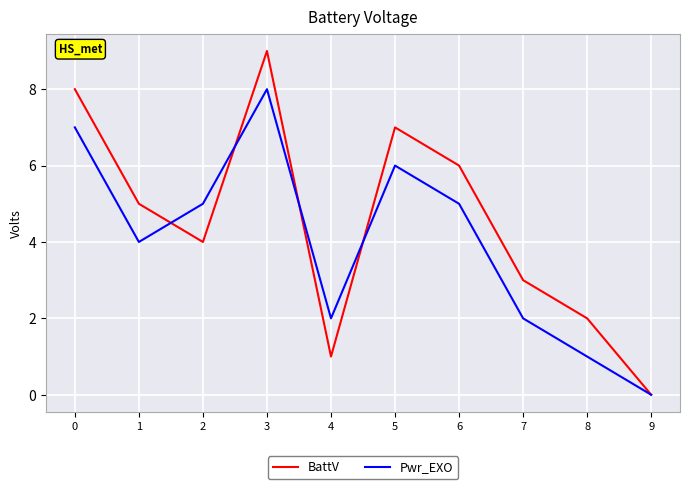

Is the value of BattV at 3 greater than the value of Pwr_EXO at 6?

Yes